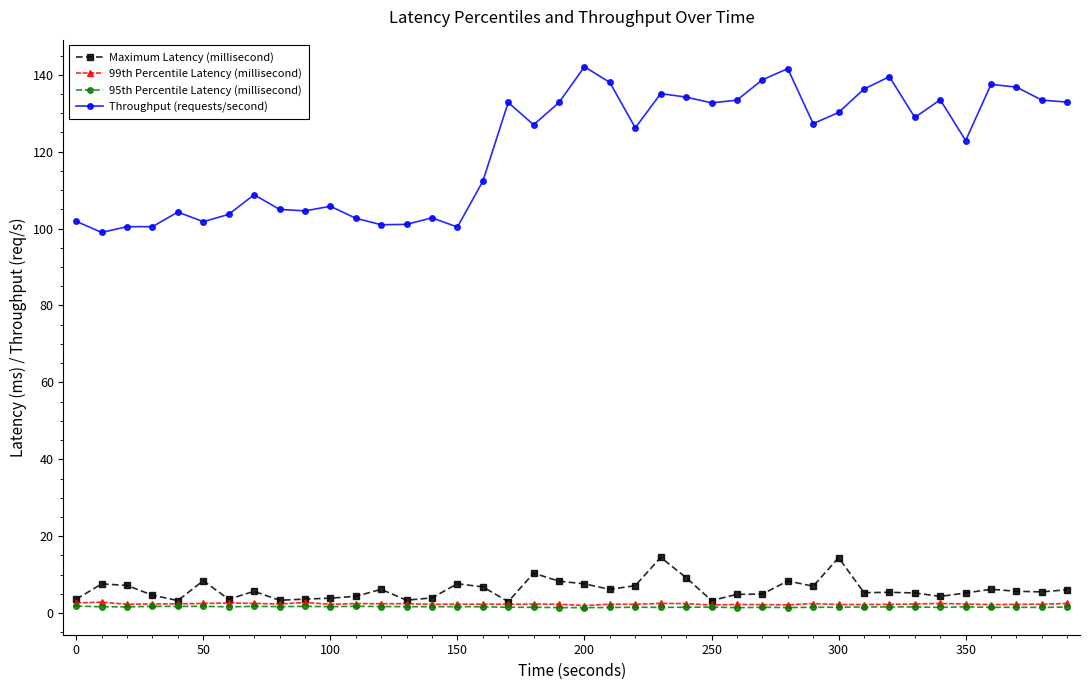

True or false: Throughput (requests/second) and 99th Percentile Latency (millisecond) cross at least once.

False